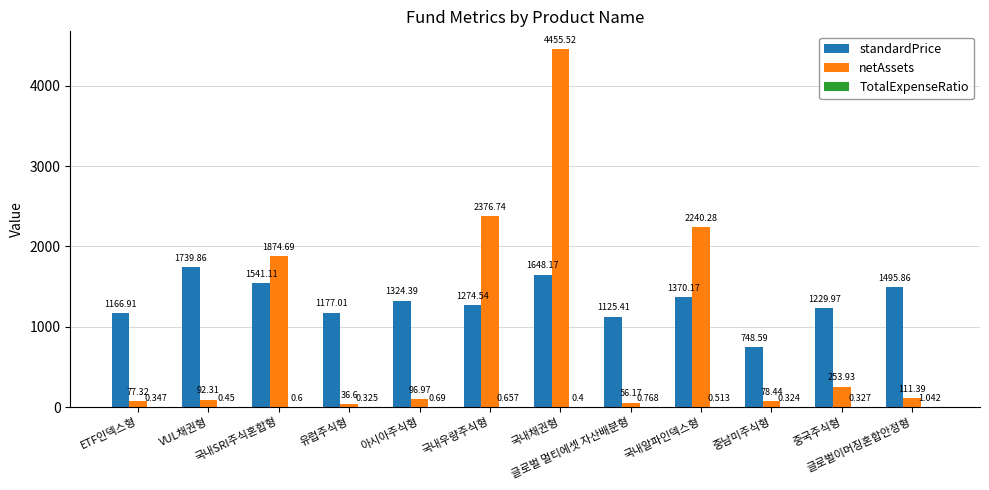

Between 아시아주식형 and 국내알파인덱스형, which series saw the biggest shift?

netAssets